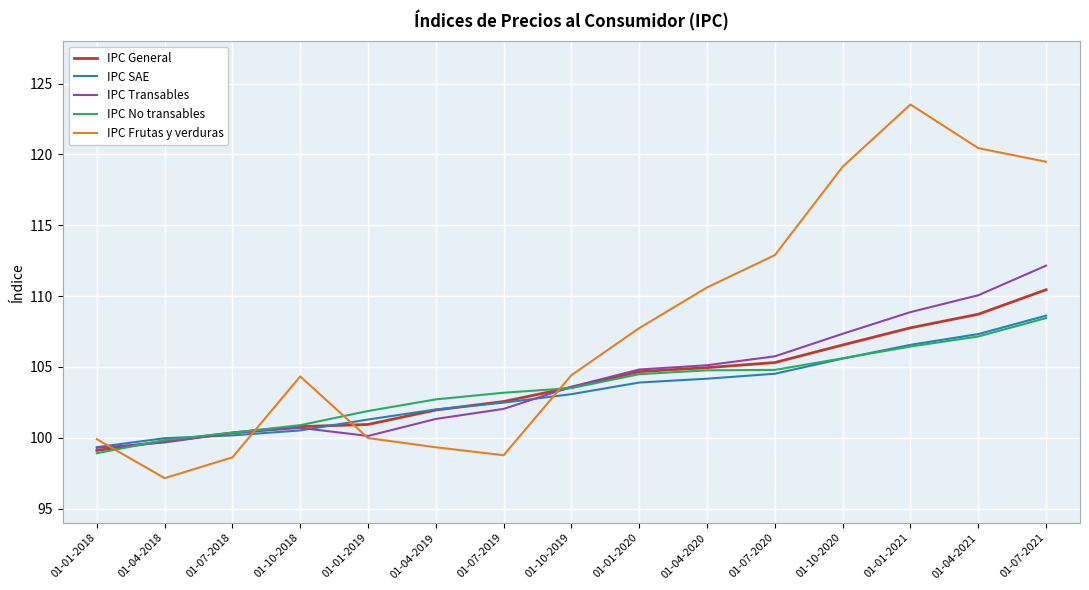

Is it true that IPC Transables equals 66.1 at 01-01-2021?

False